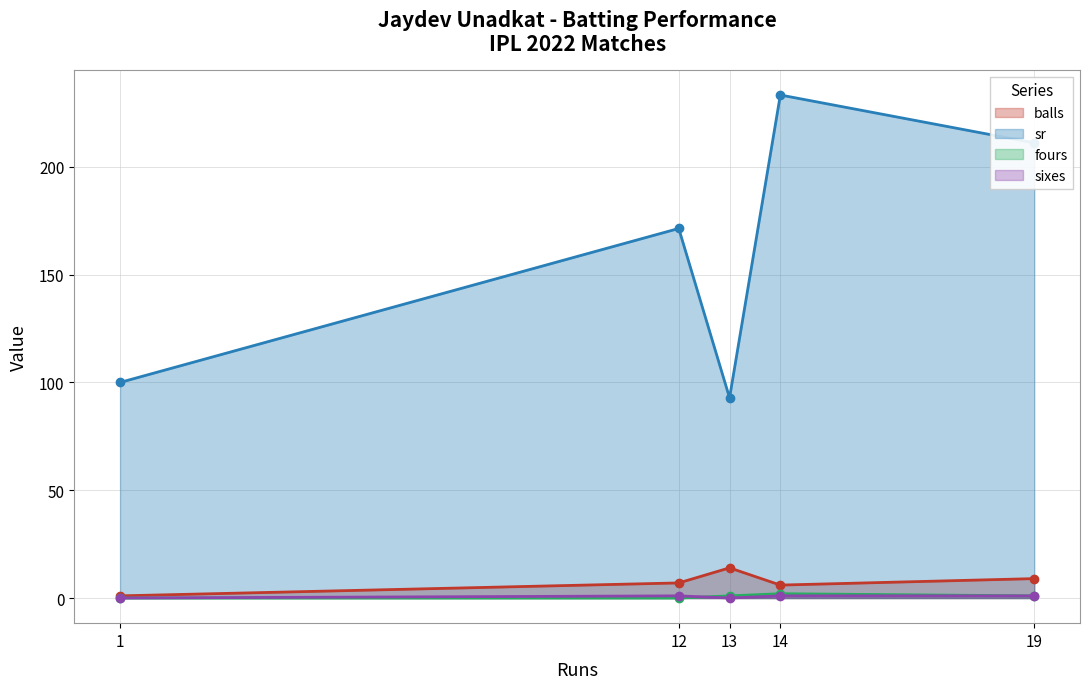

In fours, how many points are higher than both neighbors (excluding endpoints)?

1